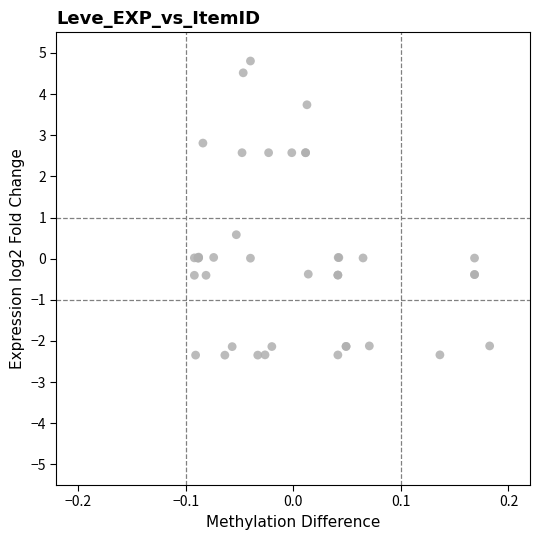

What Y value in the scatter plot is closest to 1?

0.6